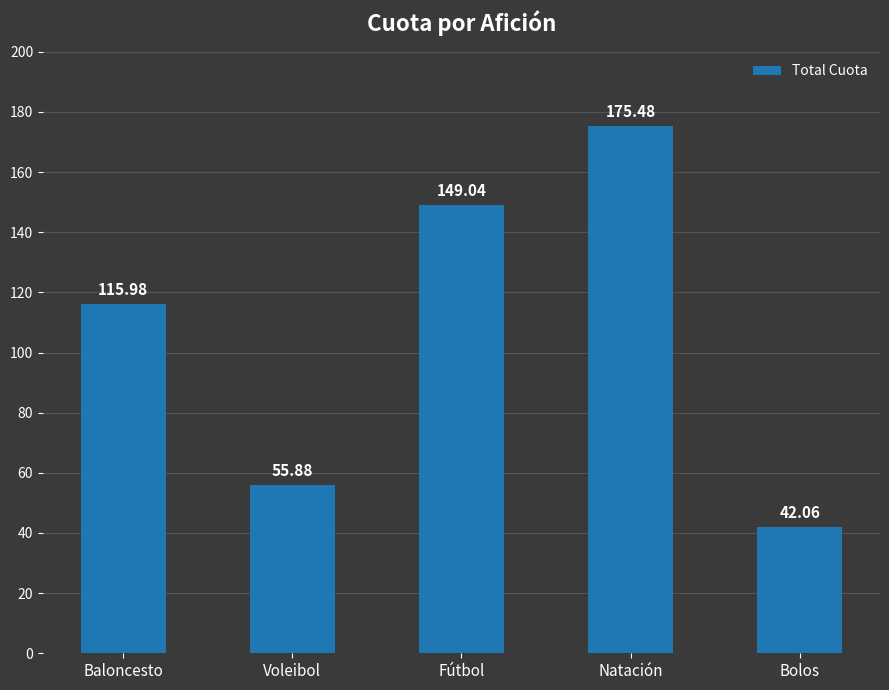

What is the label of the 3rd bar from the left?

Fútbol